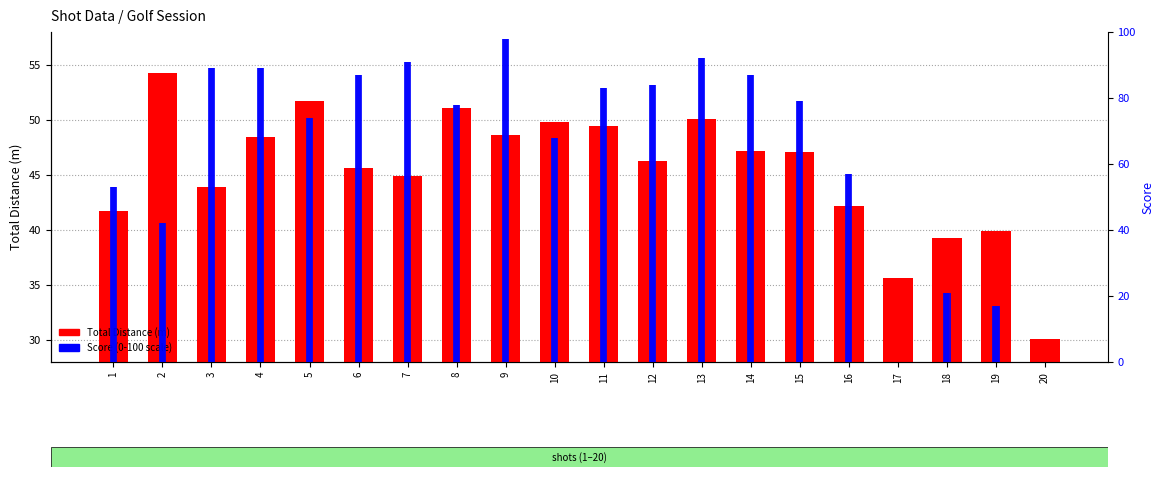

Rank the categories by Total Distance (m) value from highest to lowest.

2, 5, 8, 13, 10, 11, 9, 4, 14, 15, 12, 6, 7, 3, 16, 1, 19, 18, 17, 20